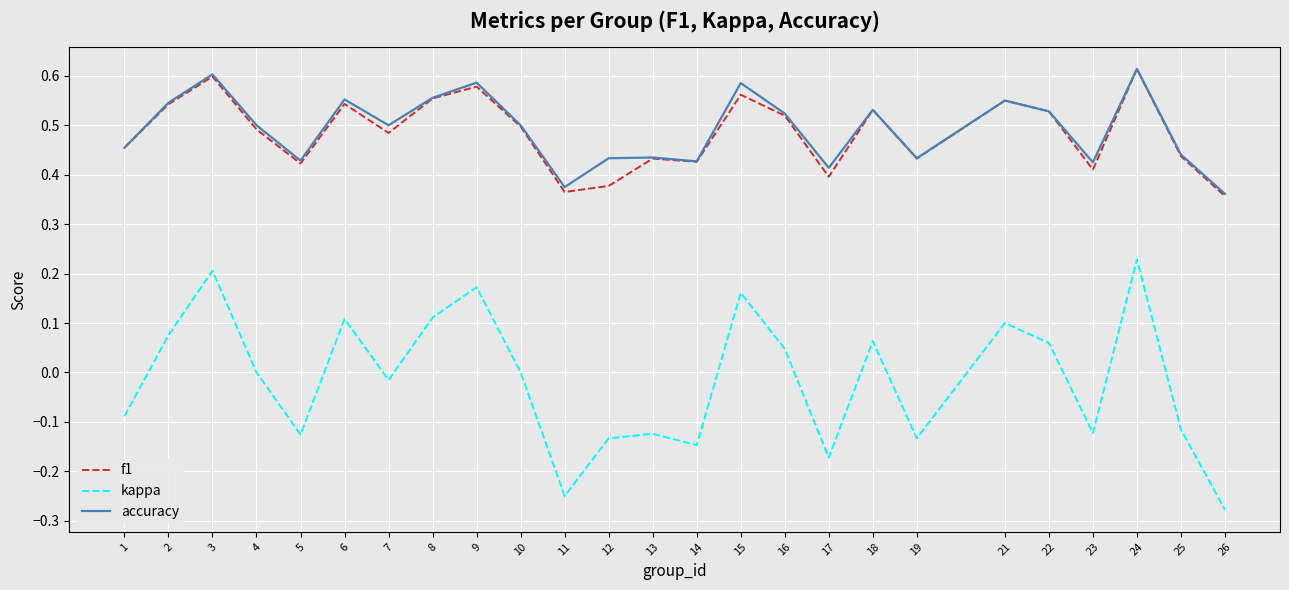

True or false: kappa and f1 cross at least once.

False